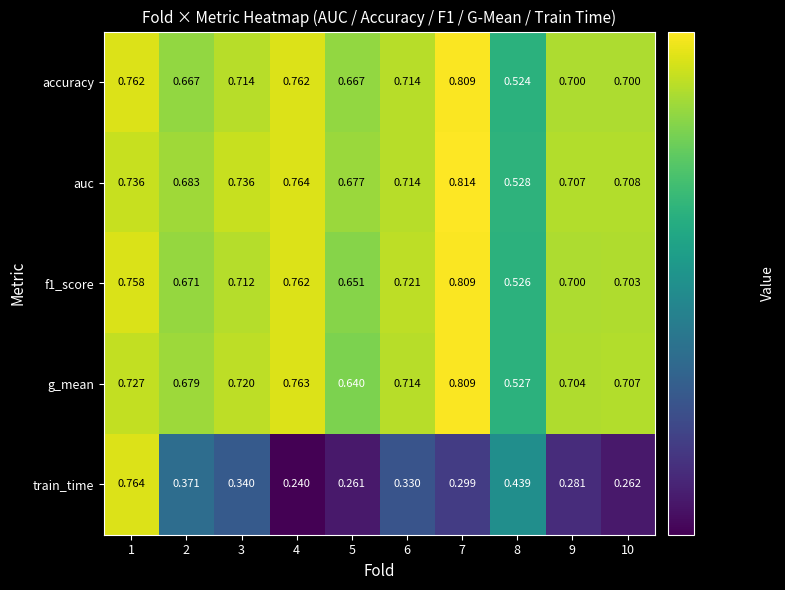

Is the value of auc at 4 greater than the value of g_mean at 9?

Yes